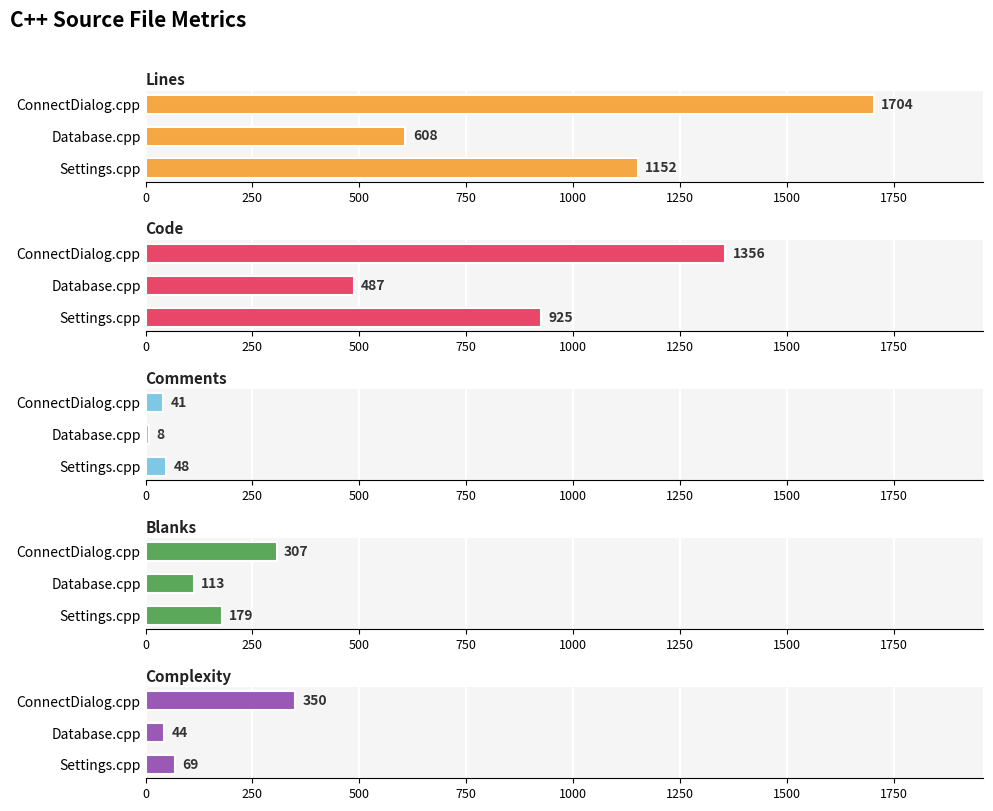

Reading left to right, transcribe all the data shown in this chart.

Lines: 1152	608	1704
Code: 925	487	1356
Comments: 48	8	41
Blanks: 179	113	307
Complexity: 69	44	350